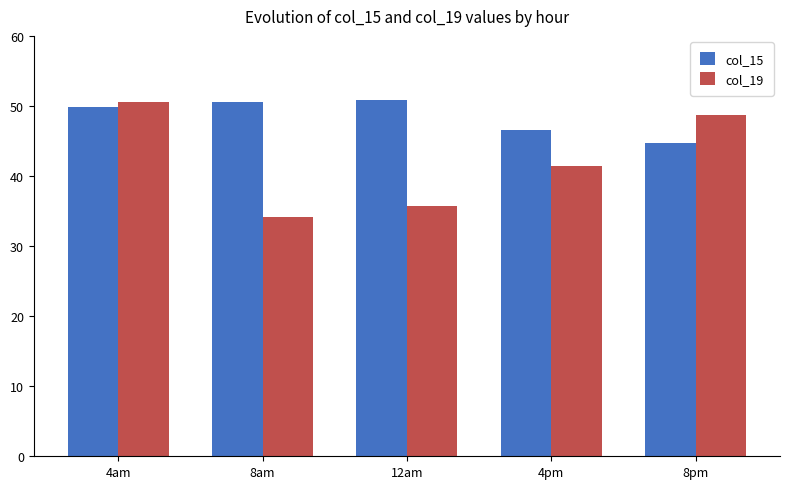

What is the smallest value displayed?

34.2